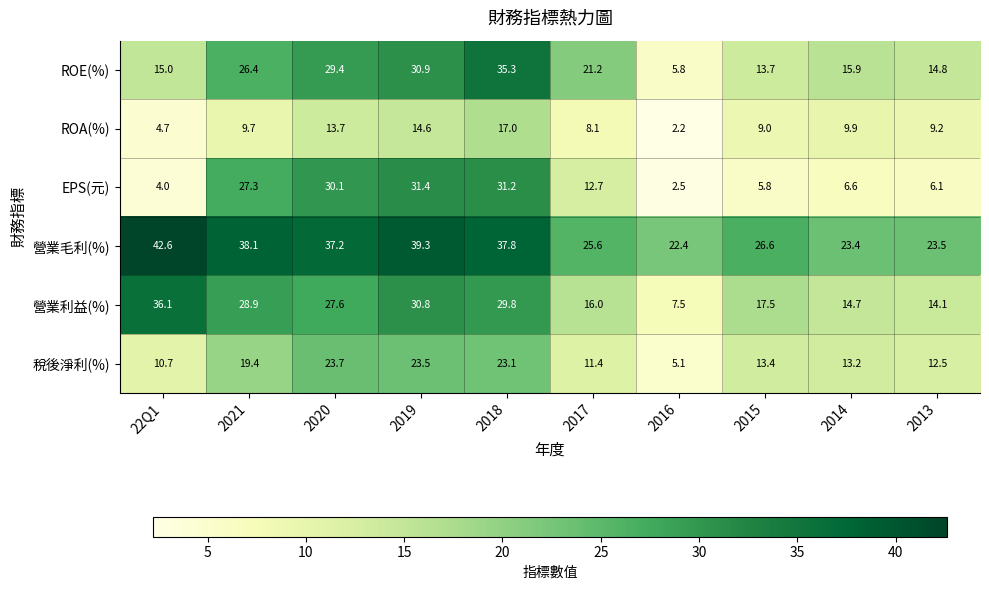

What is the total value across all series at 2013?

80.2